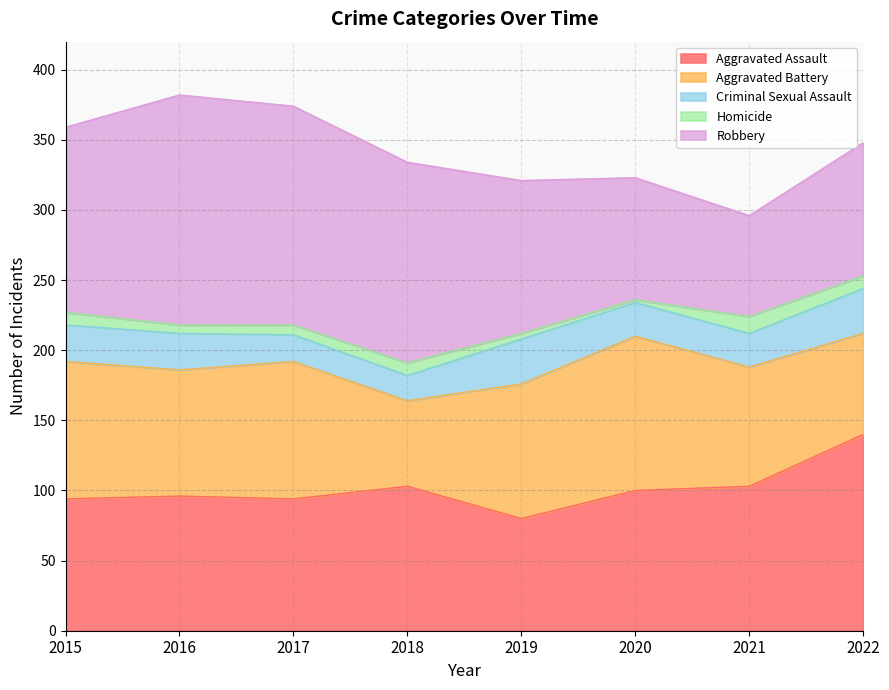

Rank the series at 2018 from lowest to highest value.

Homicide, Criminal Sexual Assault, Aggravated Battery, Aggravated Assault, Robbery